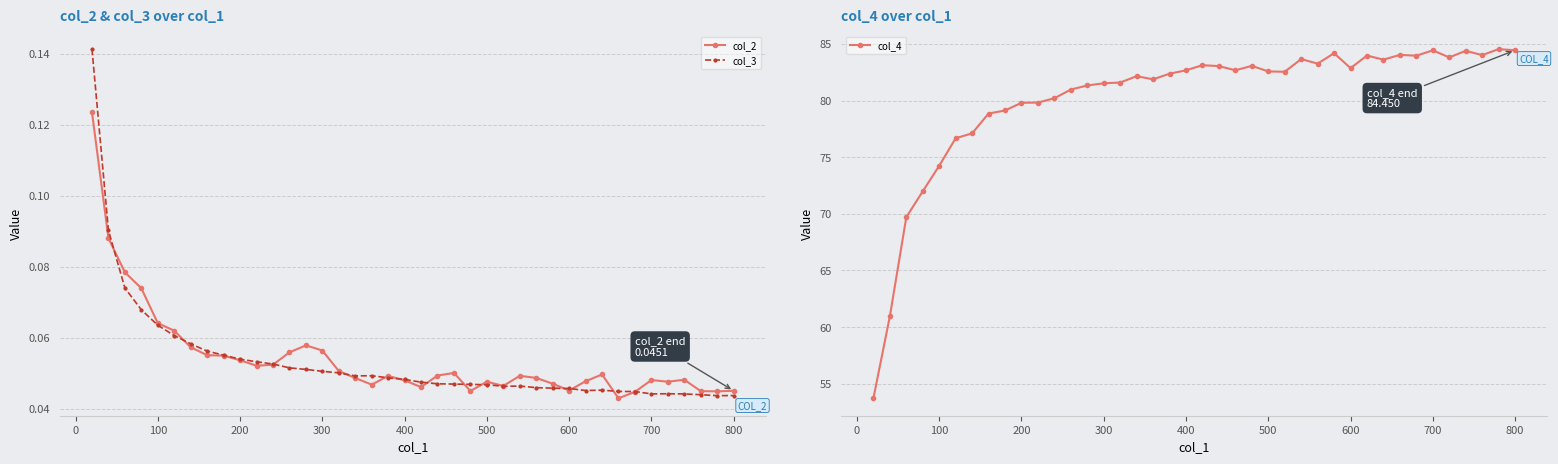

How many col_3 values are between 0 and 1?

40